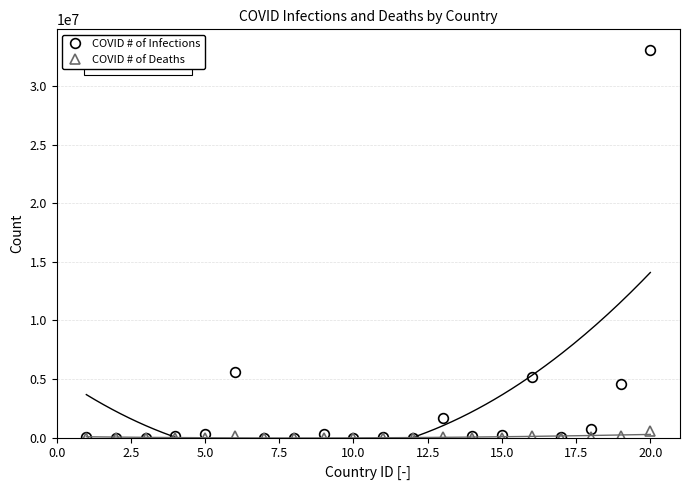

How many values in the COVID # of Infections series exceed 127676?

9